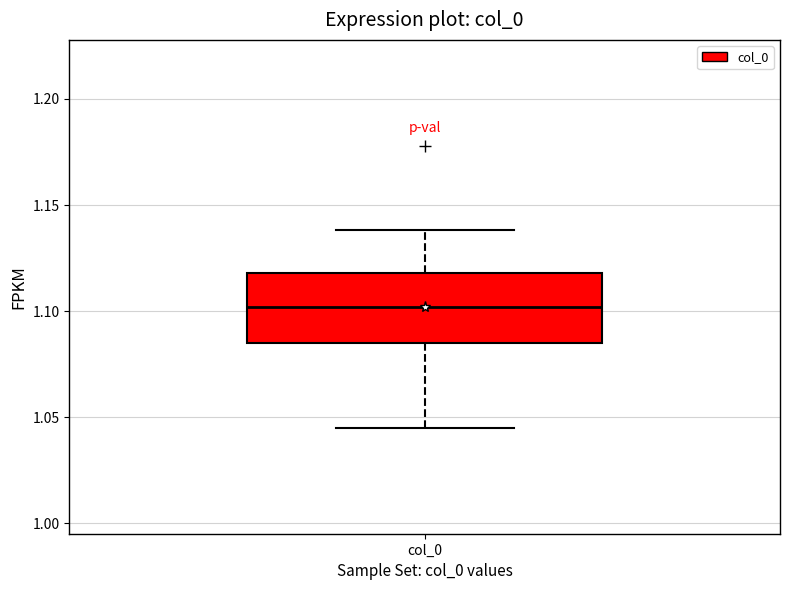

Read this box plot against the y-axis: the position of the median line, the range covered by the box, and the ends of both whiskers. The values are not printed on the chart, so give them approximately, as read against the axis.

median 1.100, box 1.085 to 1.120, whiskers 1.045 to 1.140